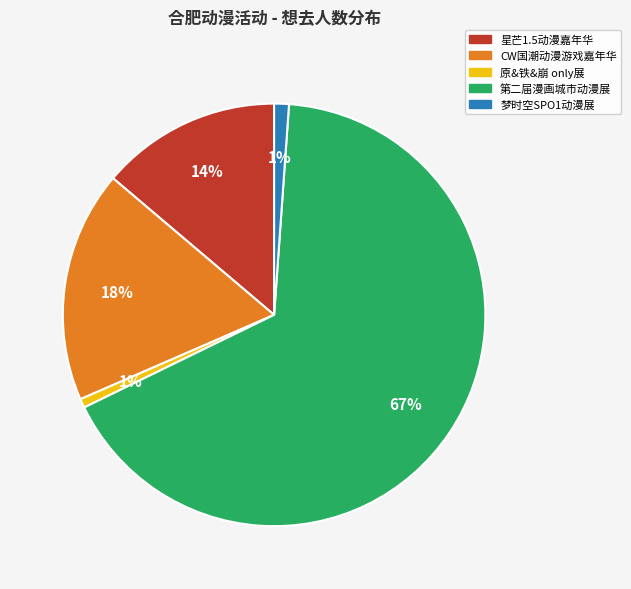

To the nearest percent, what percentage of the pie is CW国潮动漫游戏嘉年华?

18%